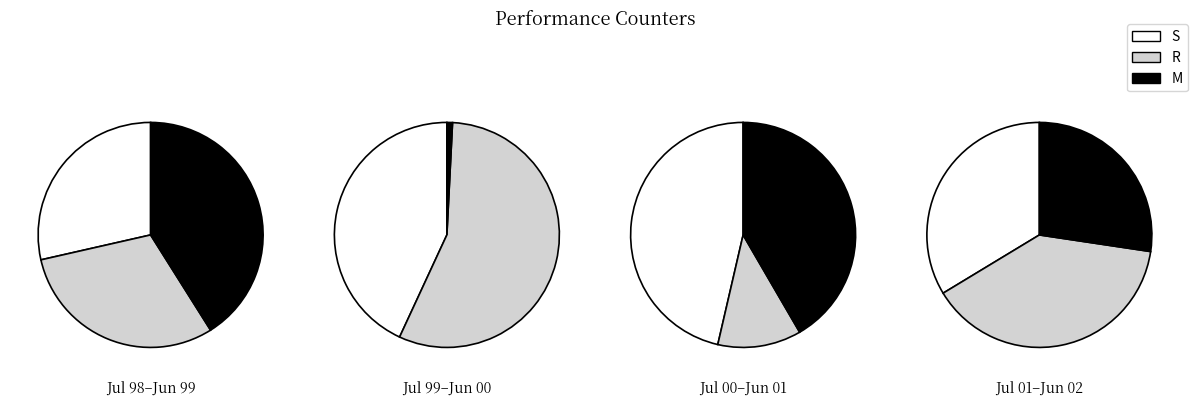

Is there any slice that represents more than half of the pie?

No